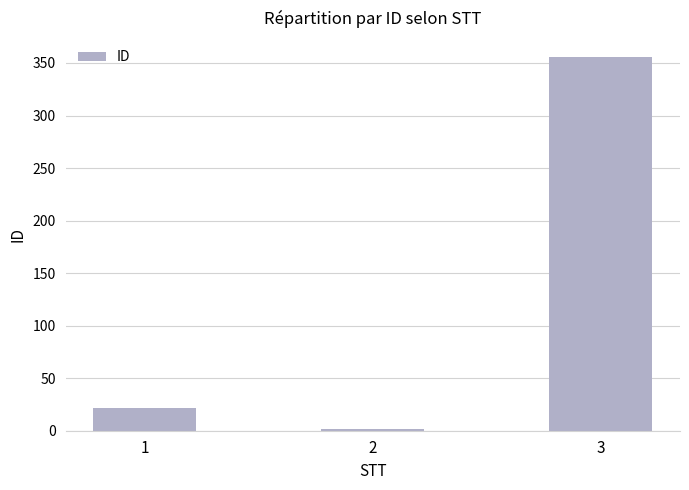

Are the bars horizontal?

No